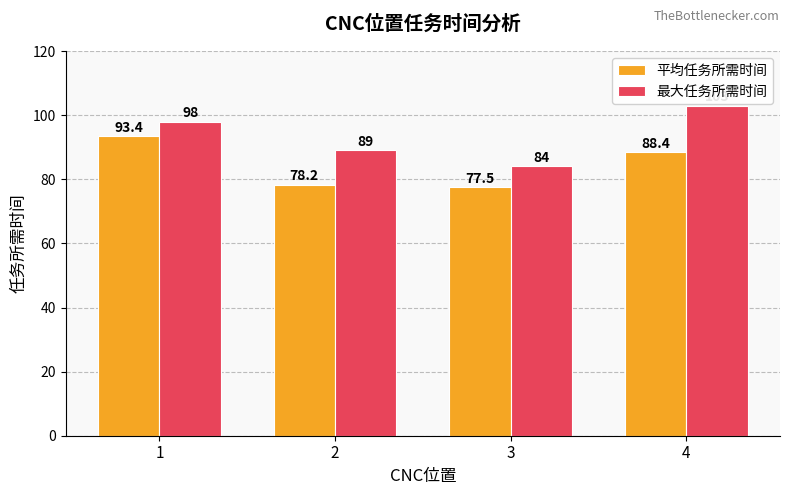

Which category has the highest value in the 最大任务所需时间 series?

4